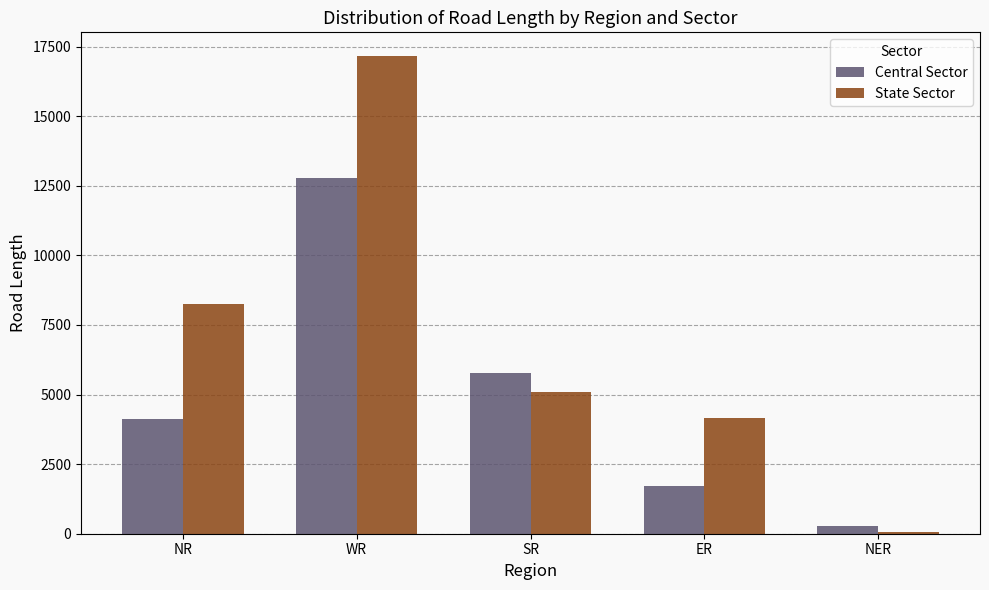

What is the highest value of the Central Sector series?

12769